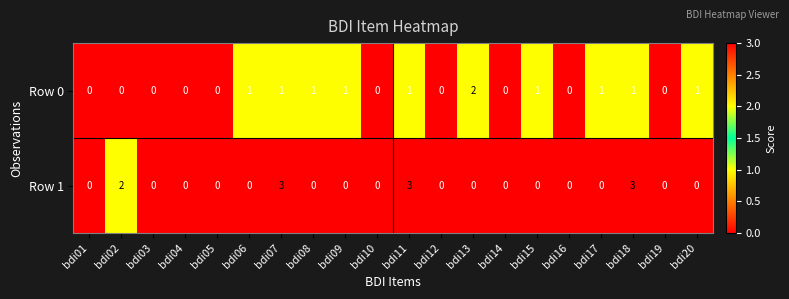

Between bdi07 and bdi15, which series saw the biggest shift?

Row 1